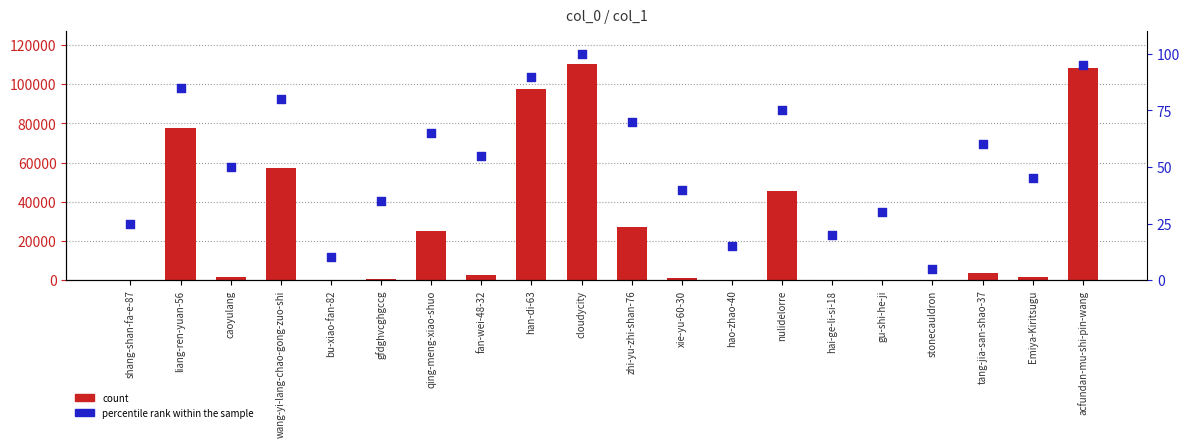

Which series has the largest total across all categories?

count